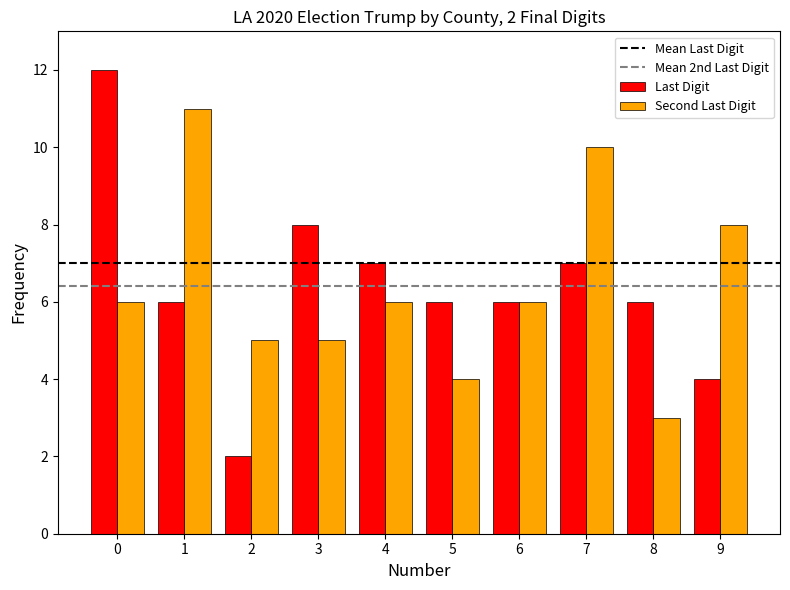

What is the difference between the maximum and second lowest values in the Second Last Digit series?

7